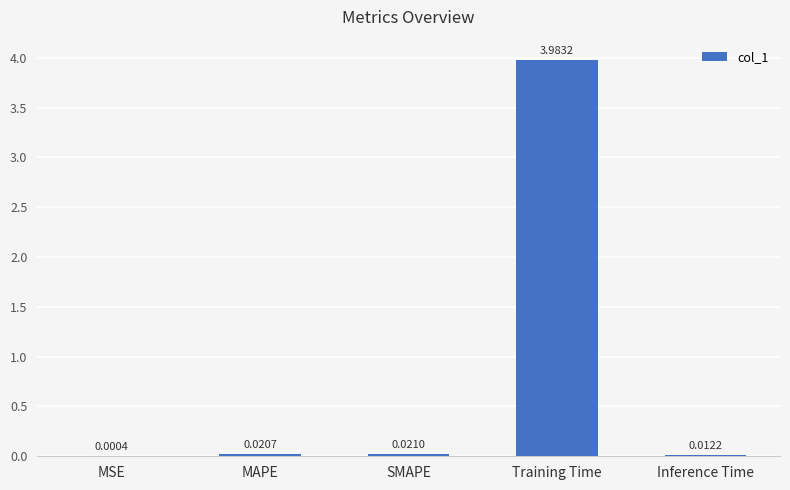

What is the average value?

0.8